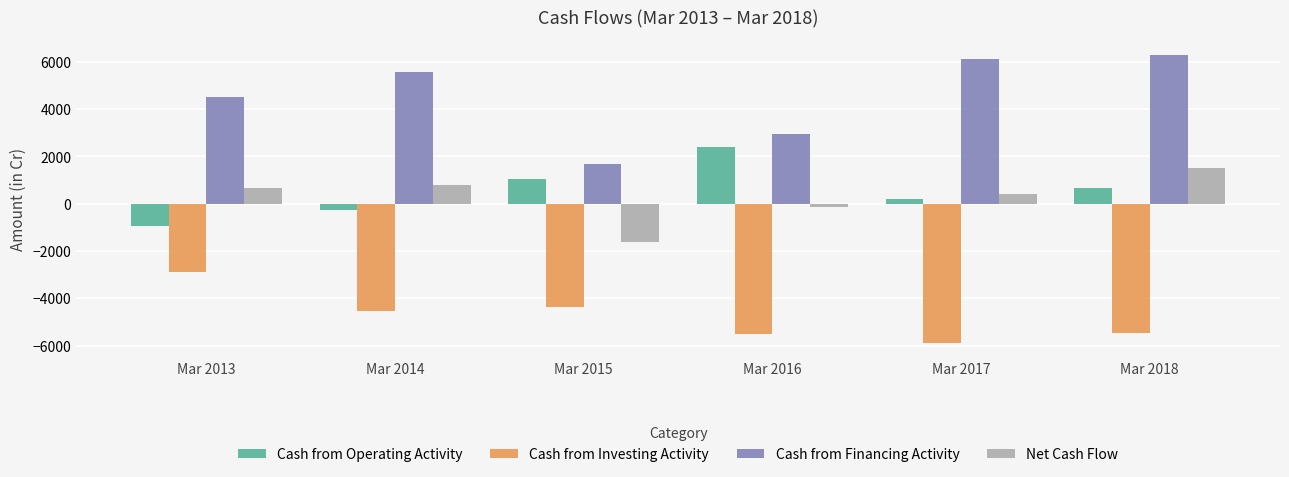

How many bars are there in each group?

4